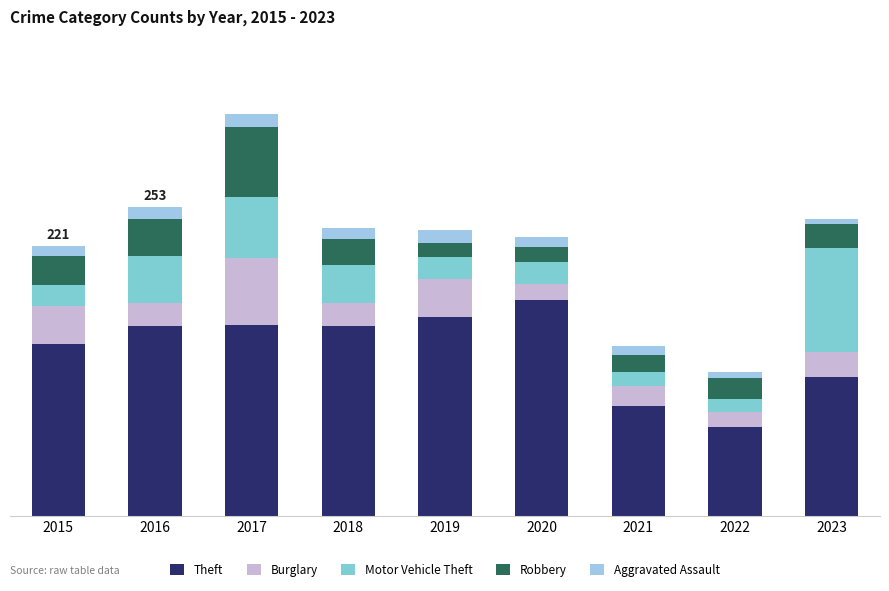

Which has a higher value, 2018 or 2016?

2018